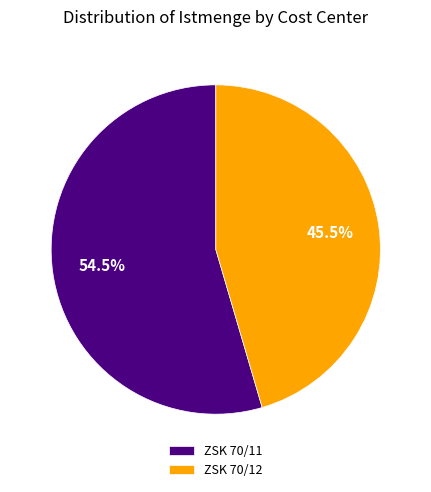

Is there a majority slice in this chart?

Yes